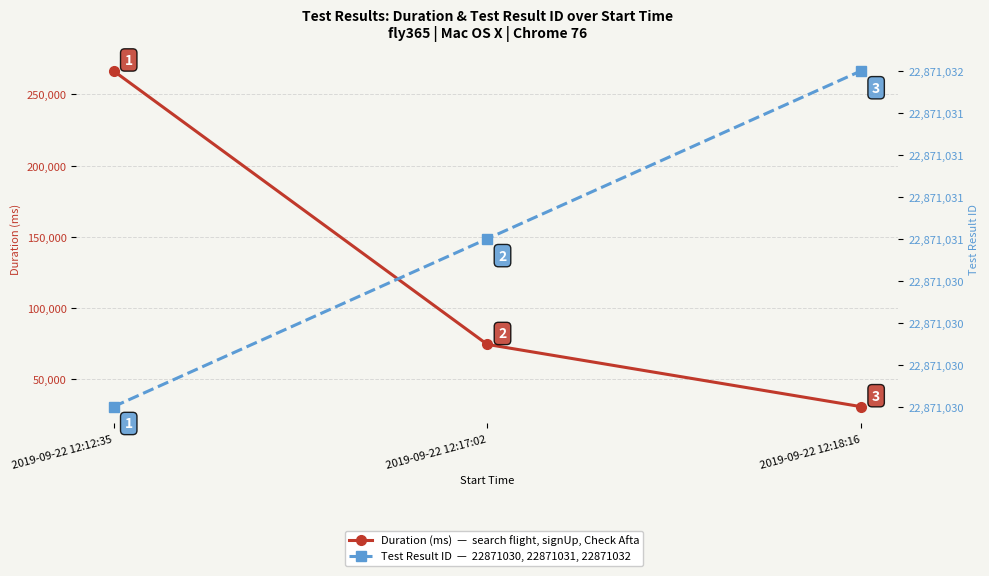

What are all the series names shown in the legend?

Duration (ms), Test Result ID